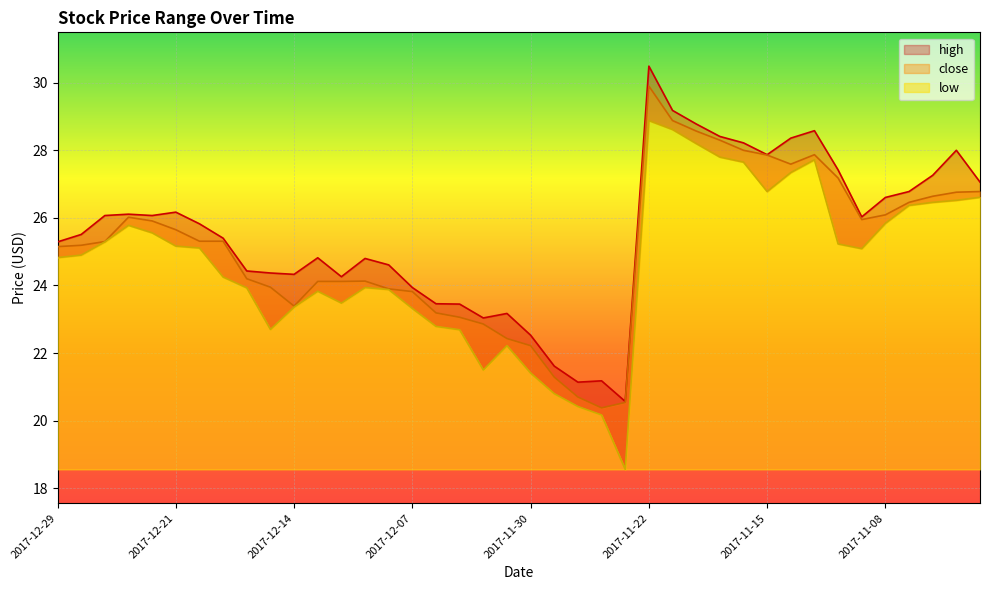

True or false: close and high intersect in this chart.

False